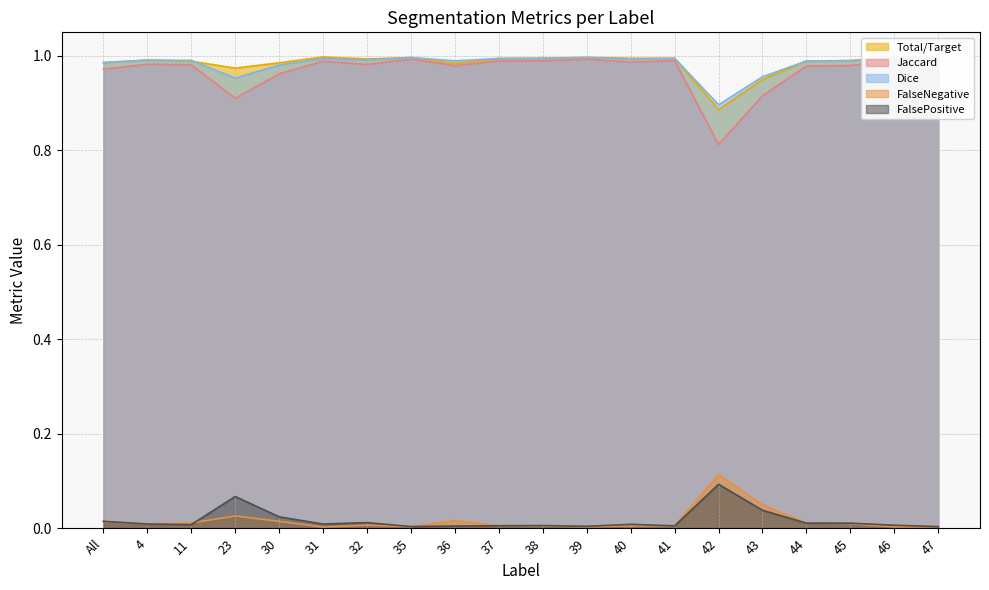

Which series changed the most between All and 11?

Jaccard